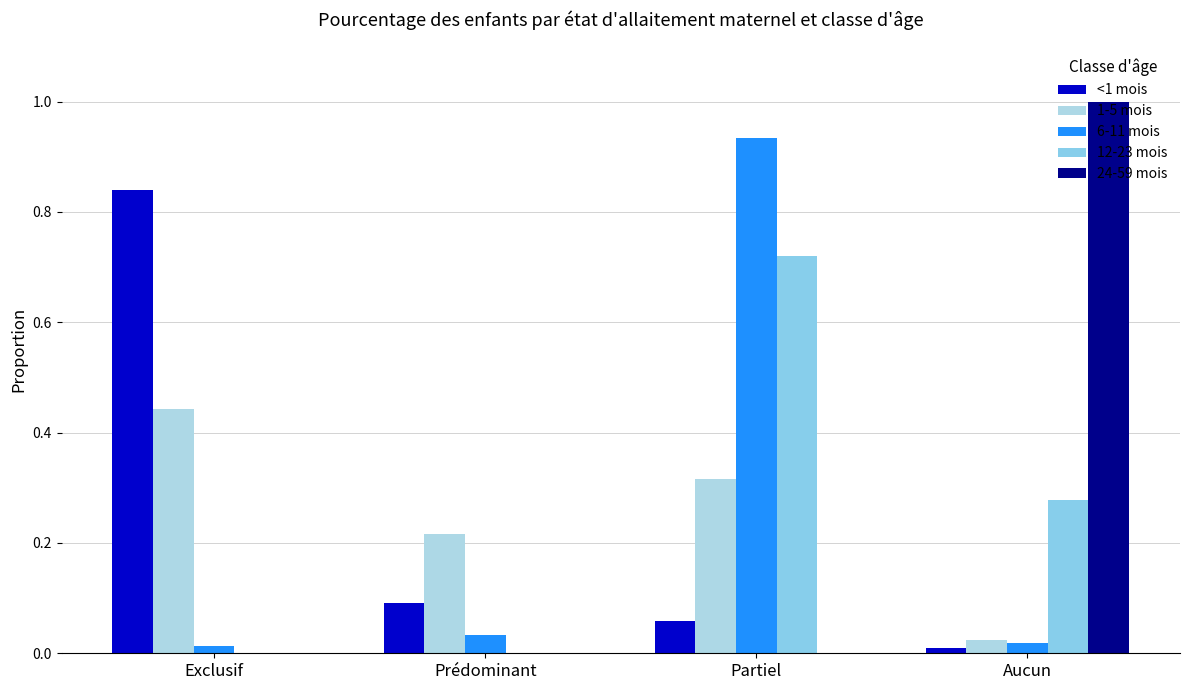

Count the number of data series in this chart.

5